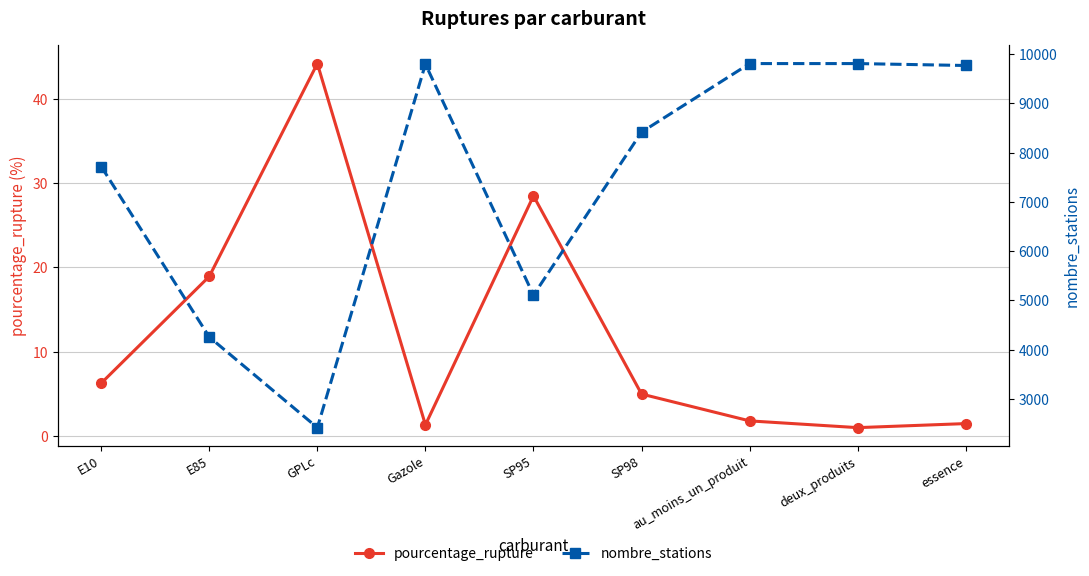

What is the average value of the nombre_stations series?

7455.8